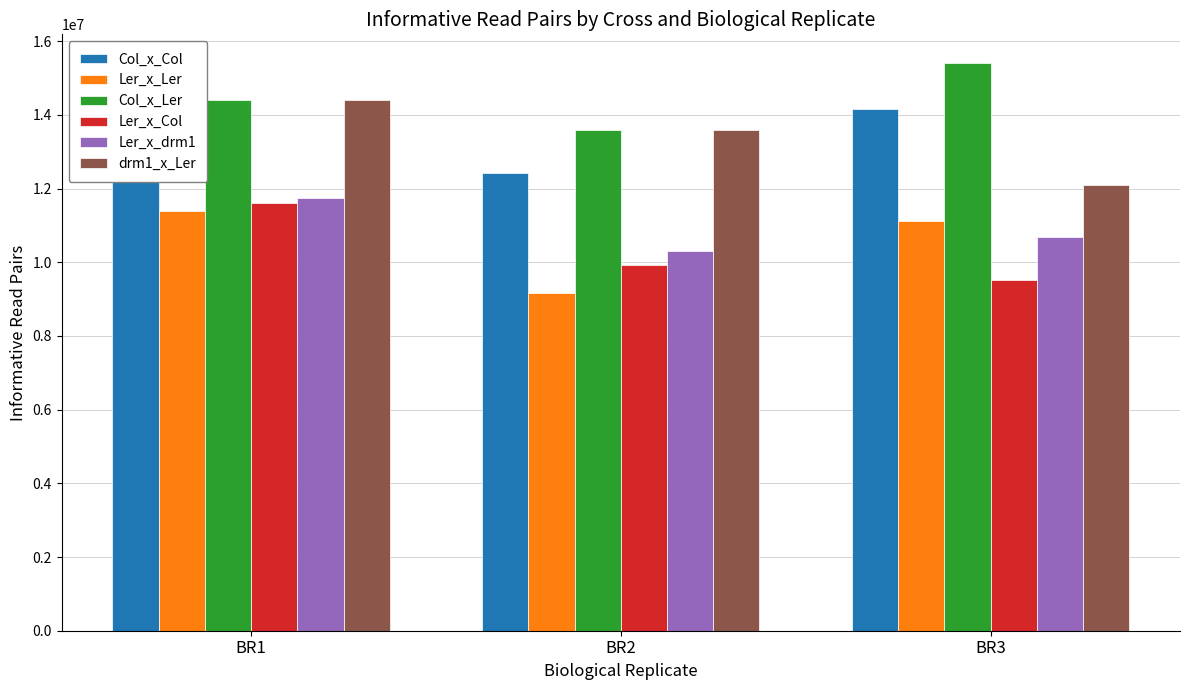

At which label does Ler_x_Col reach its minimum?

BR3